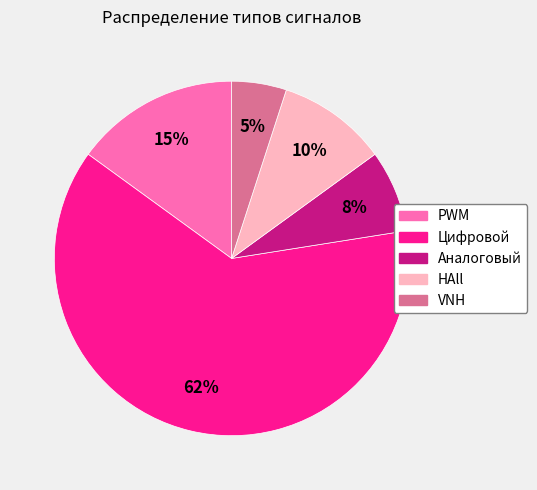

To the nearest percent, what portion does VNH represent?

5%